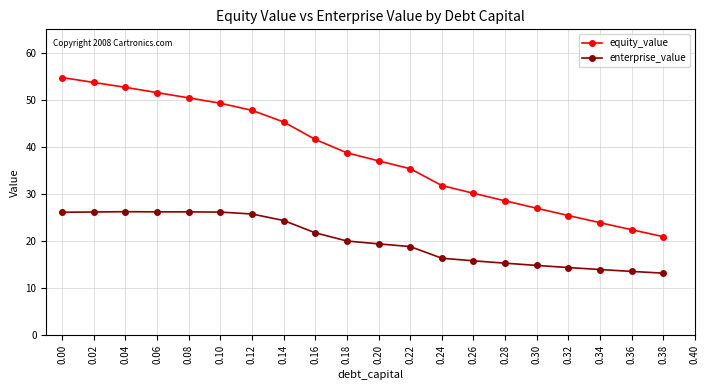

Rank the series by their average value, from lowest to highest.

enterprise_value, equity_value